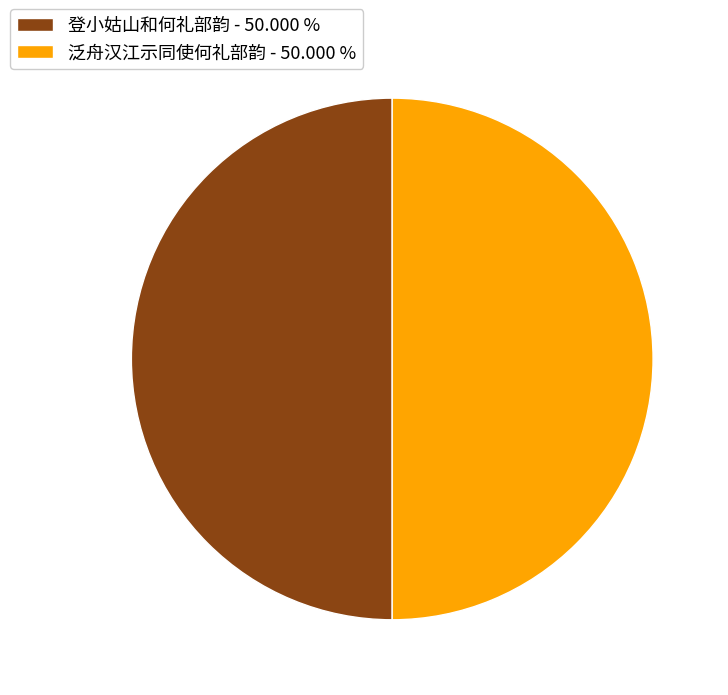

Do 登小姑山和何礼部韵 - 50.000 % and 泛舟汉江示同使何礼部韵 - 50.000 % together represent more than half of the pie?

Yes